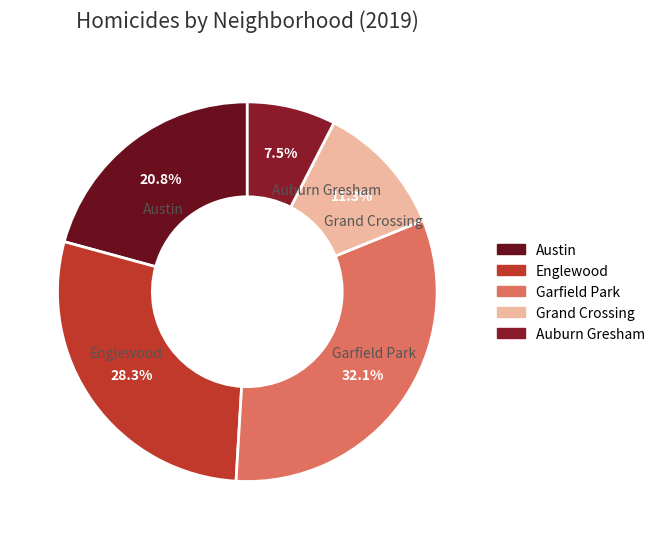

The Garfield Park slice represents 32% of the pie. True or false?

True